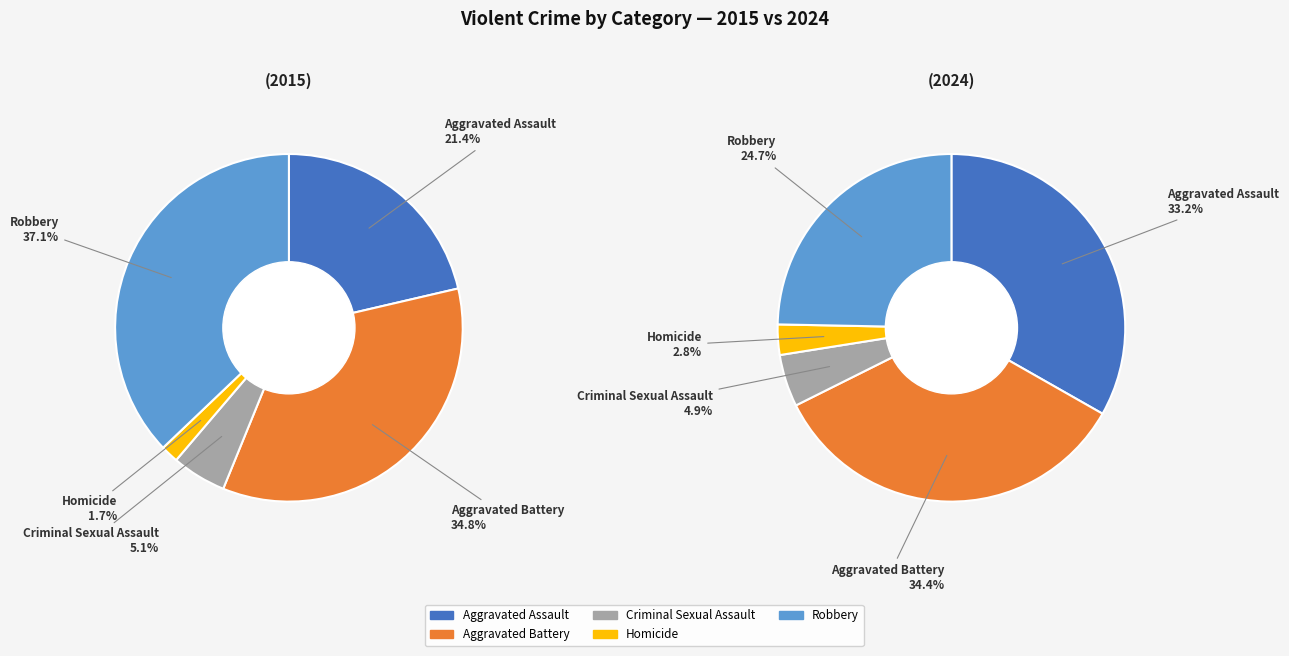

What percentage is the Homicide slice, to the nearest percent?

3%